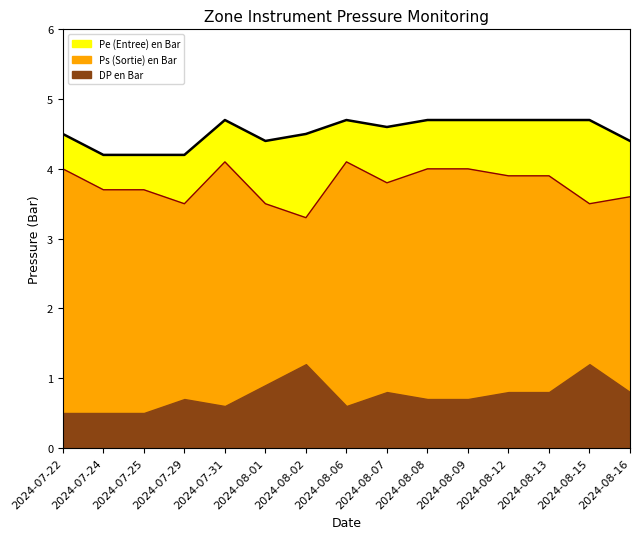

Is it true that Ps (Sortie) en Bar equals 2.5 at 2024-08-12?

False